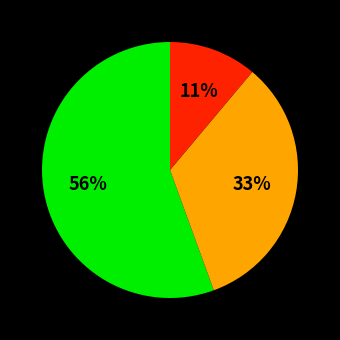

Is there a majority slice in this chart?

Yes